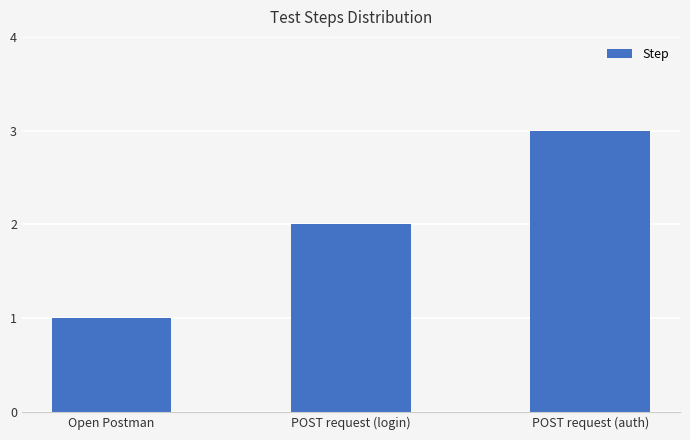

What is the maximum value shown in the chart?

3